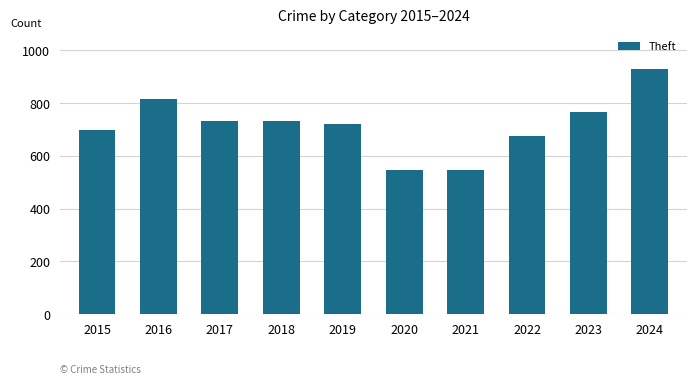

Between 2023 and 2022, which is larger?

2023